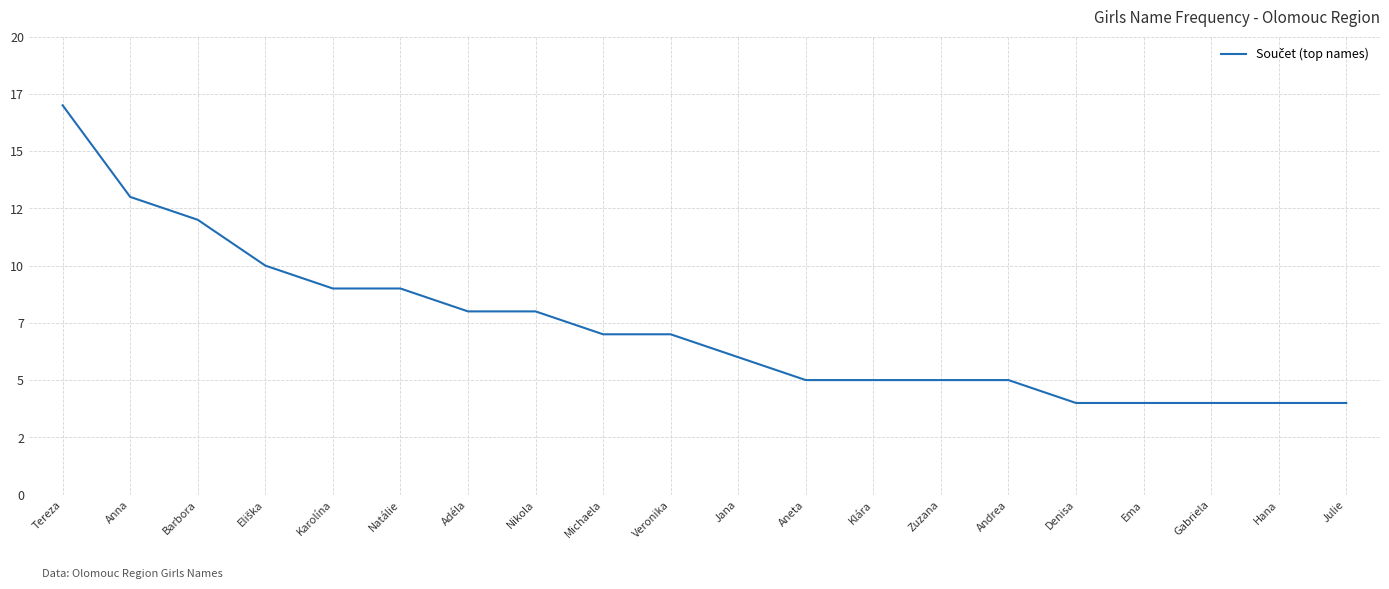

What is the change in value from Anna to Michaela?

-6